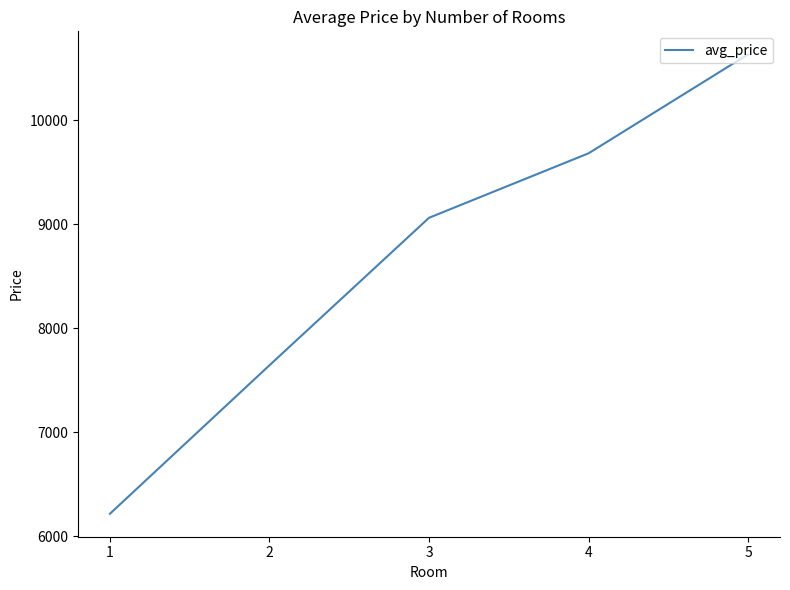

True or false: the data has more than 2 interior local peaks.

False